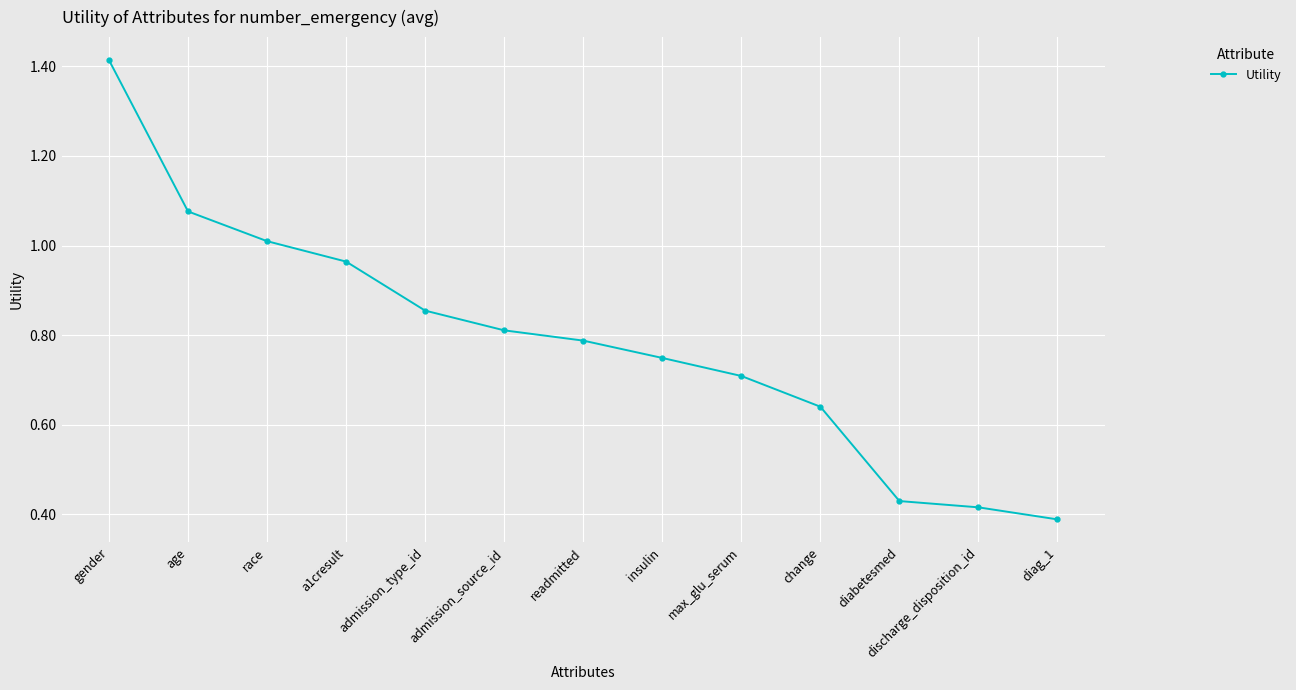

True or false: the data shows 1.1 at admission_source_id.

False